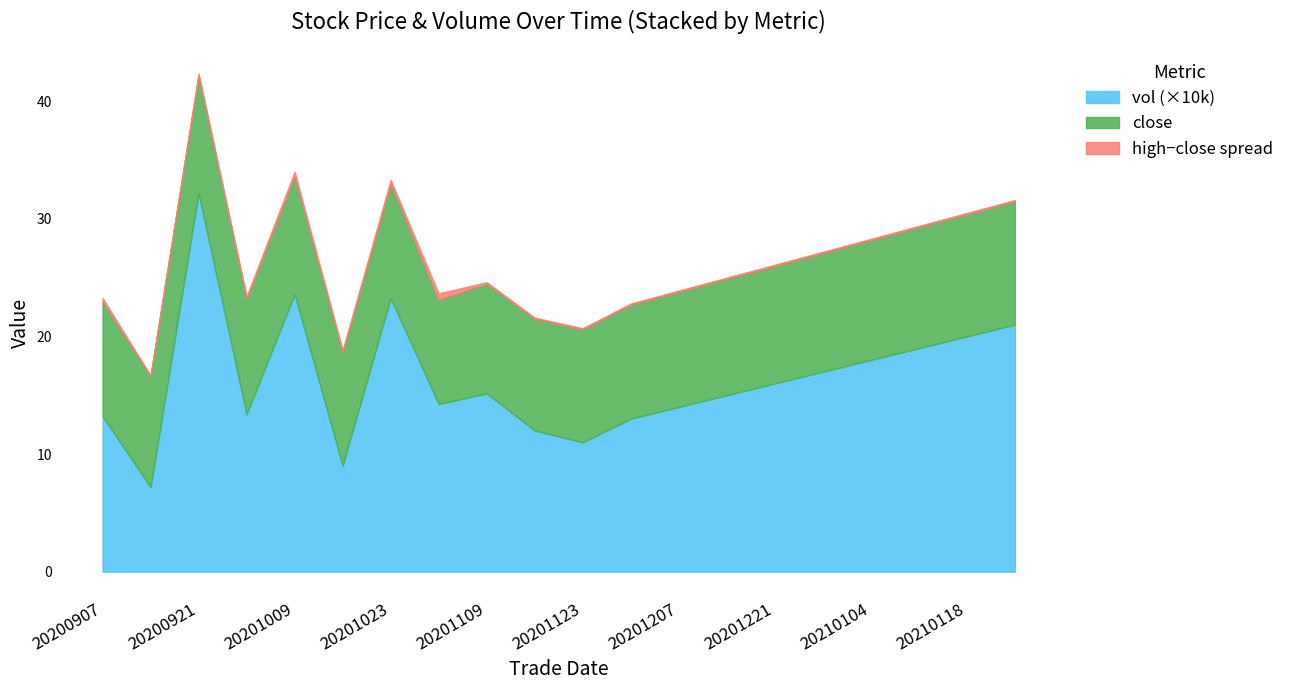

How many lines are shown in the chart?

3